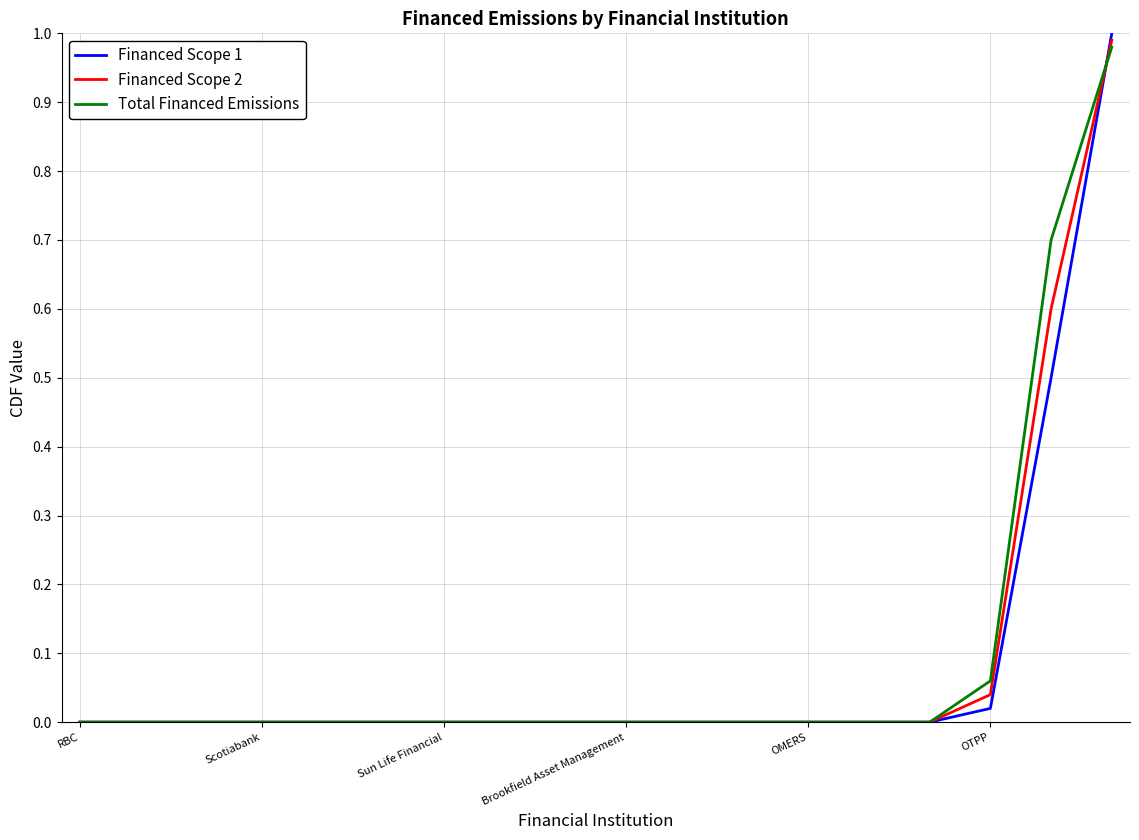

Rank the series by their maximum value, from lowest to highest.

Total Financed Emissions, Financed Scope 2, Financed Scope 1